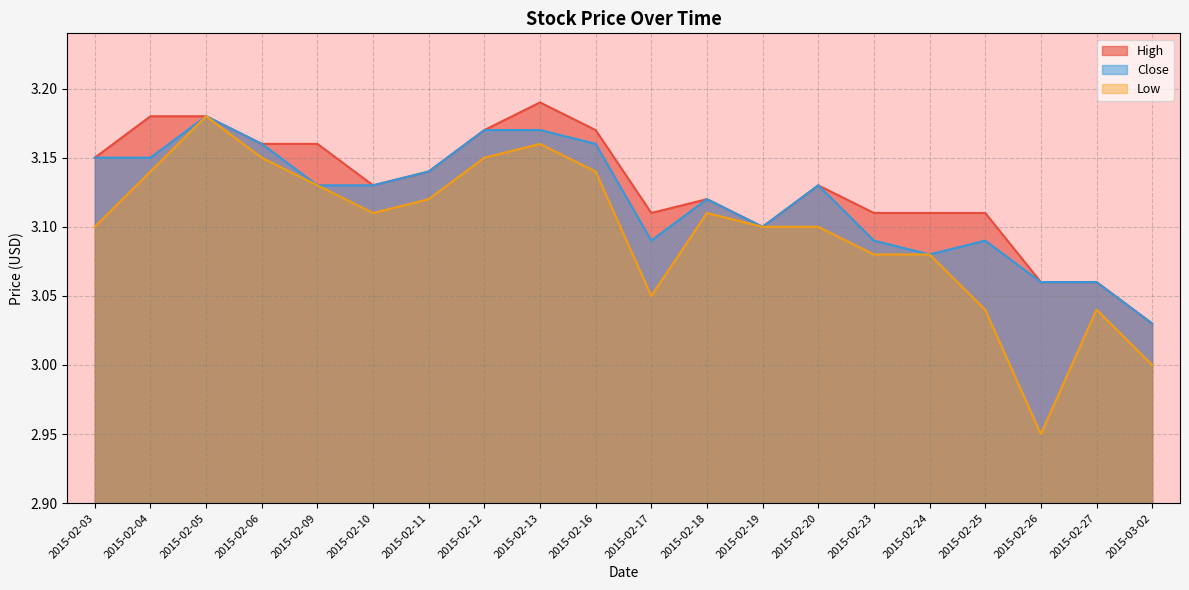

What is the sum of all Low values?

61.9